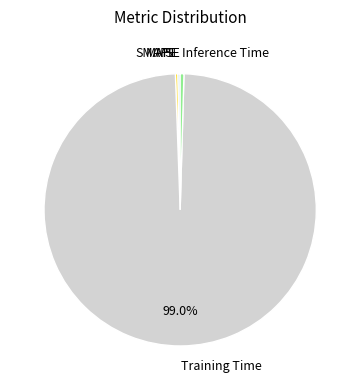

Which category has the biggest portion of the pie?

Training Time